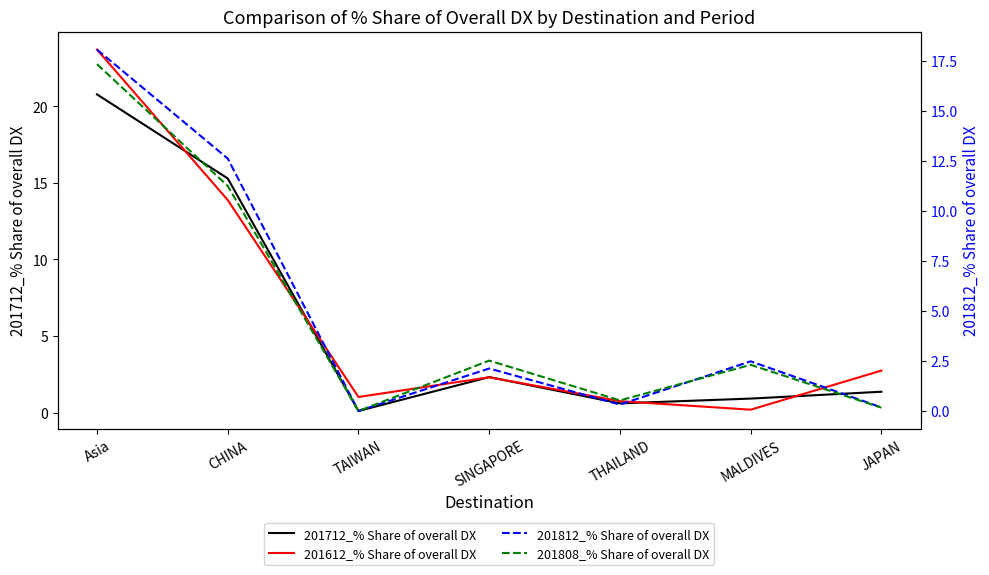

Between THAILAND and TAIWAN, which is larger?

THAILAND